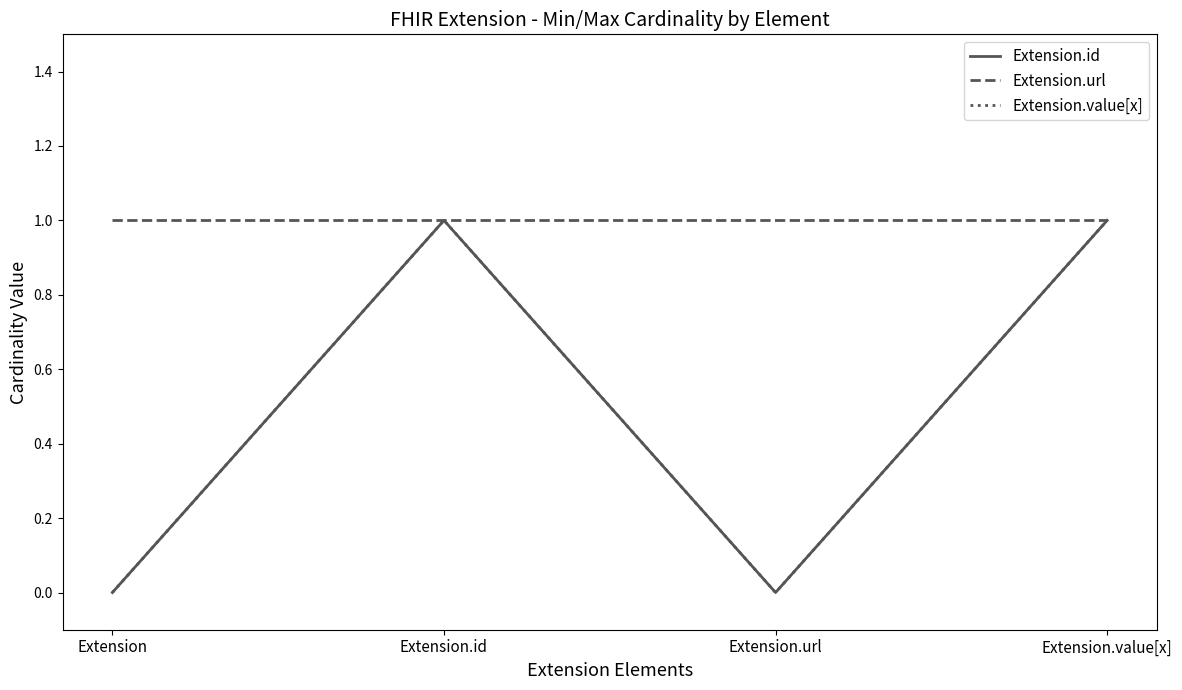

Is this an area chart (filled region under the line)?

No